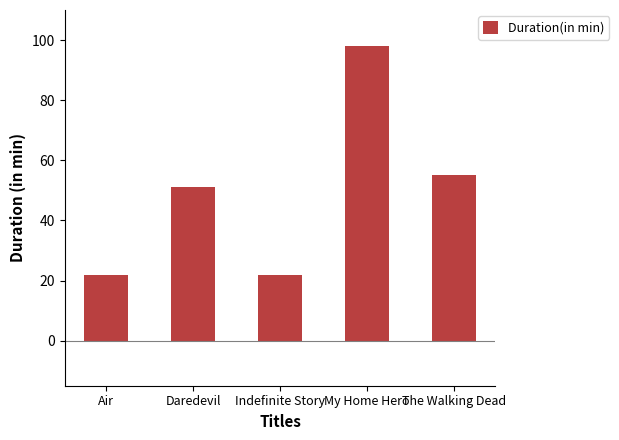

At which label is the value closest to 60?

The Walking Dead